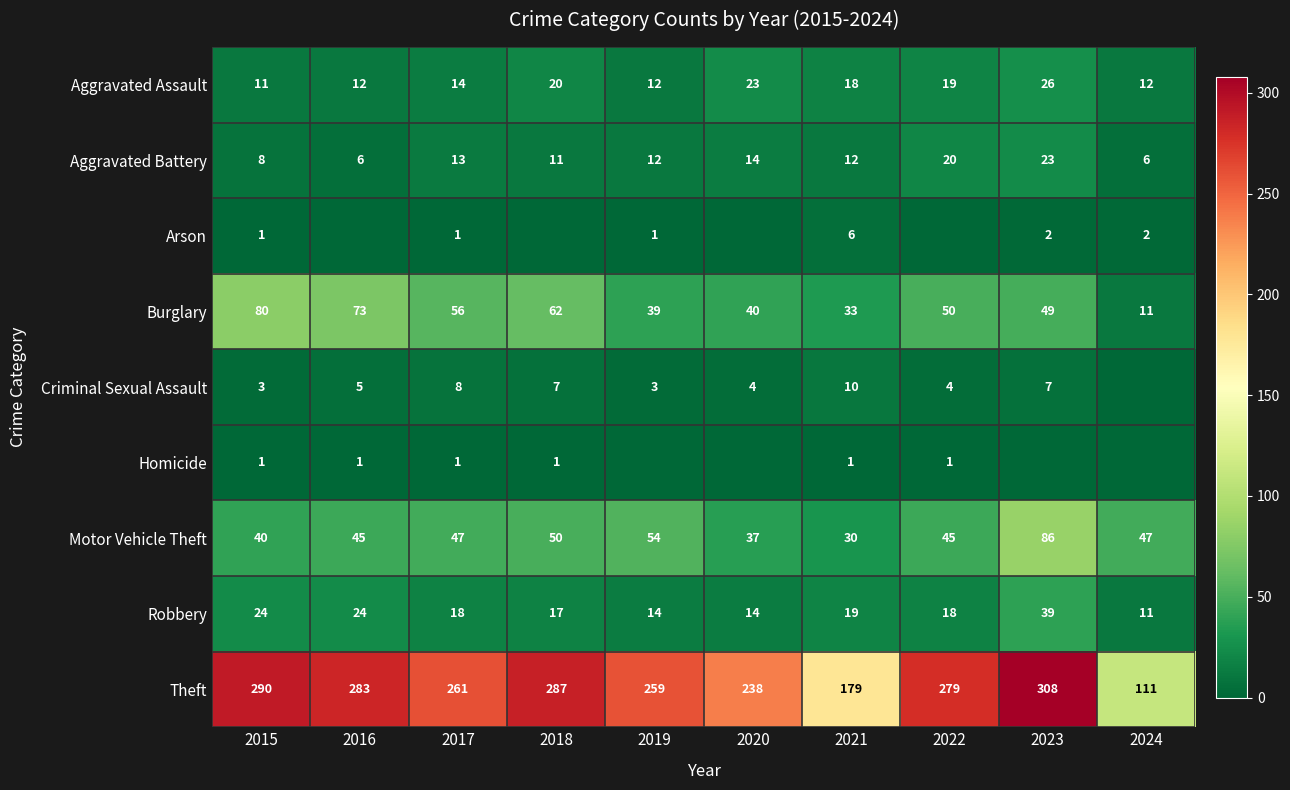

What is the difference between the maximum and minimum values in the Aggravated Assault series?

15